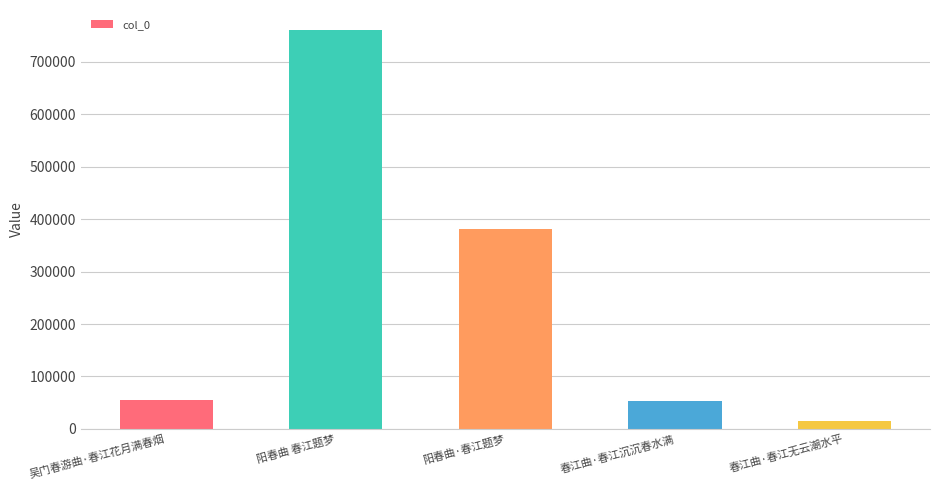

What is the sum of all values?

1266424